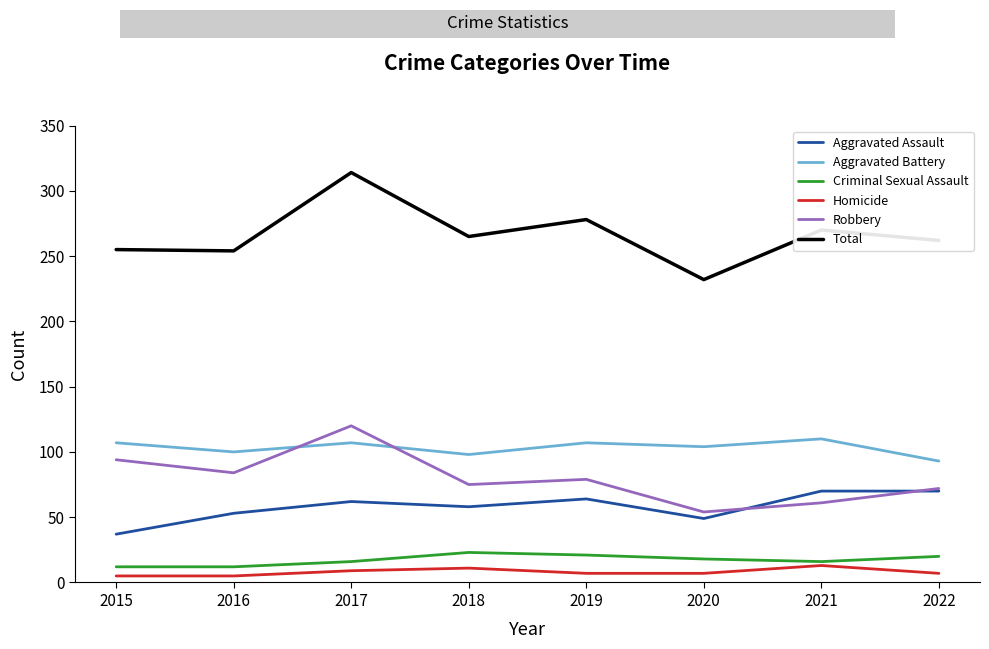

Which series has the largest total across all categories?

Total